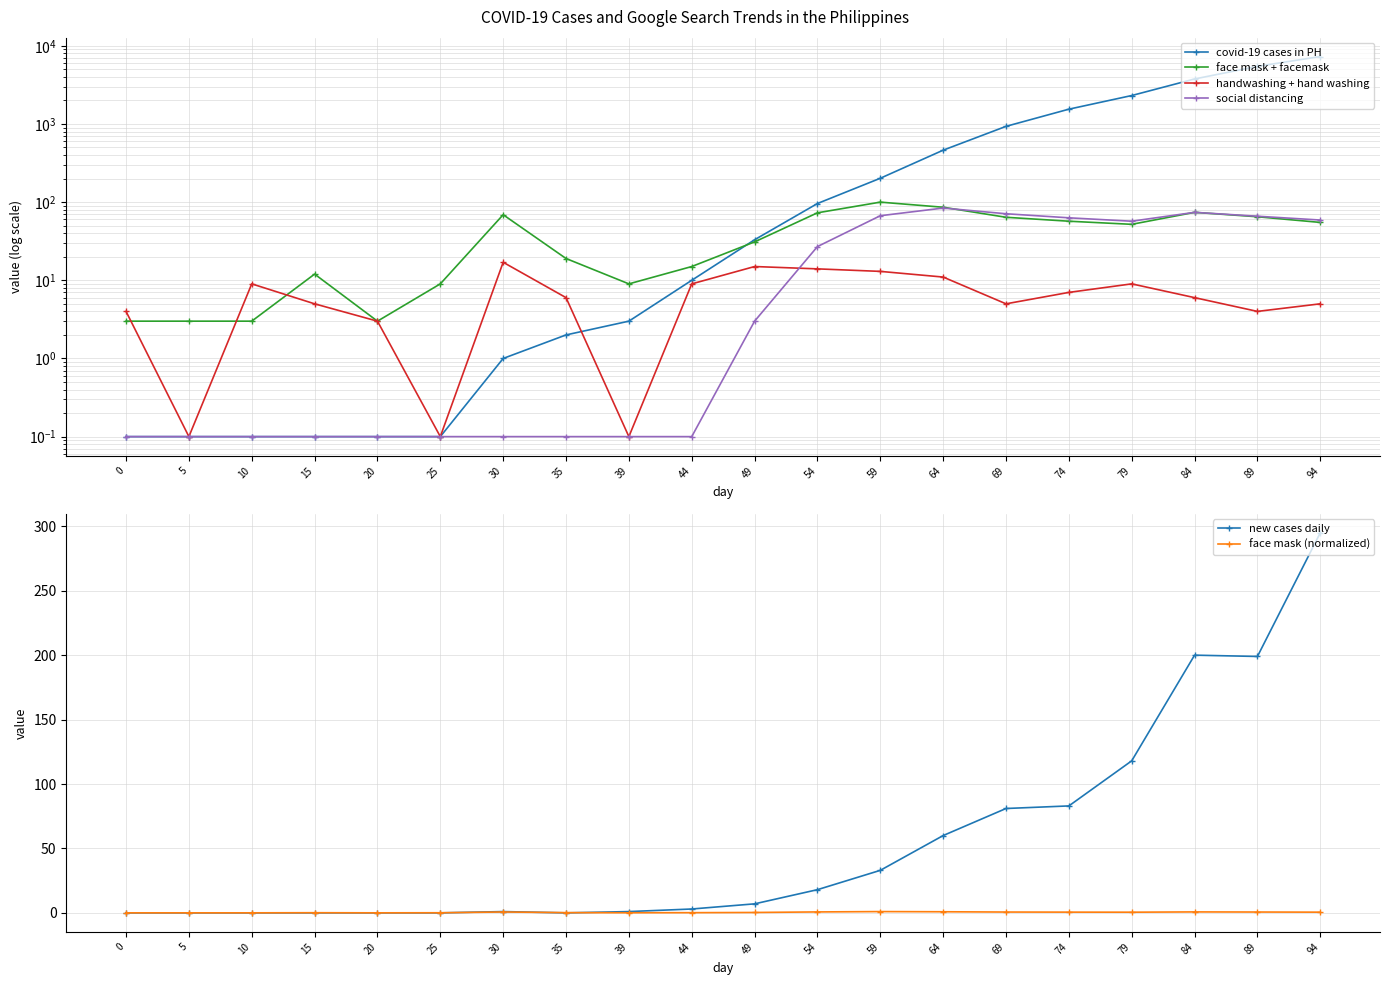

True or false: face mask (normalized) has a value of 0.1 at 39.

True